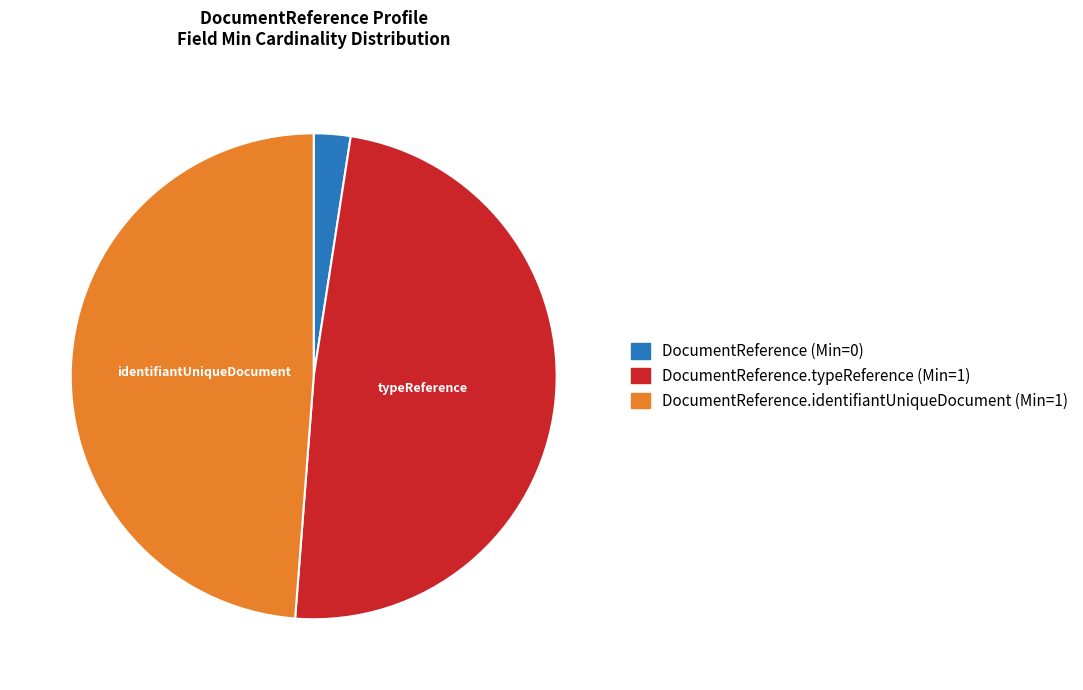

Does any single category account for the majority?

No